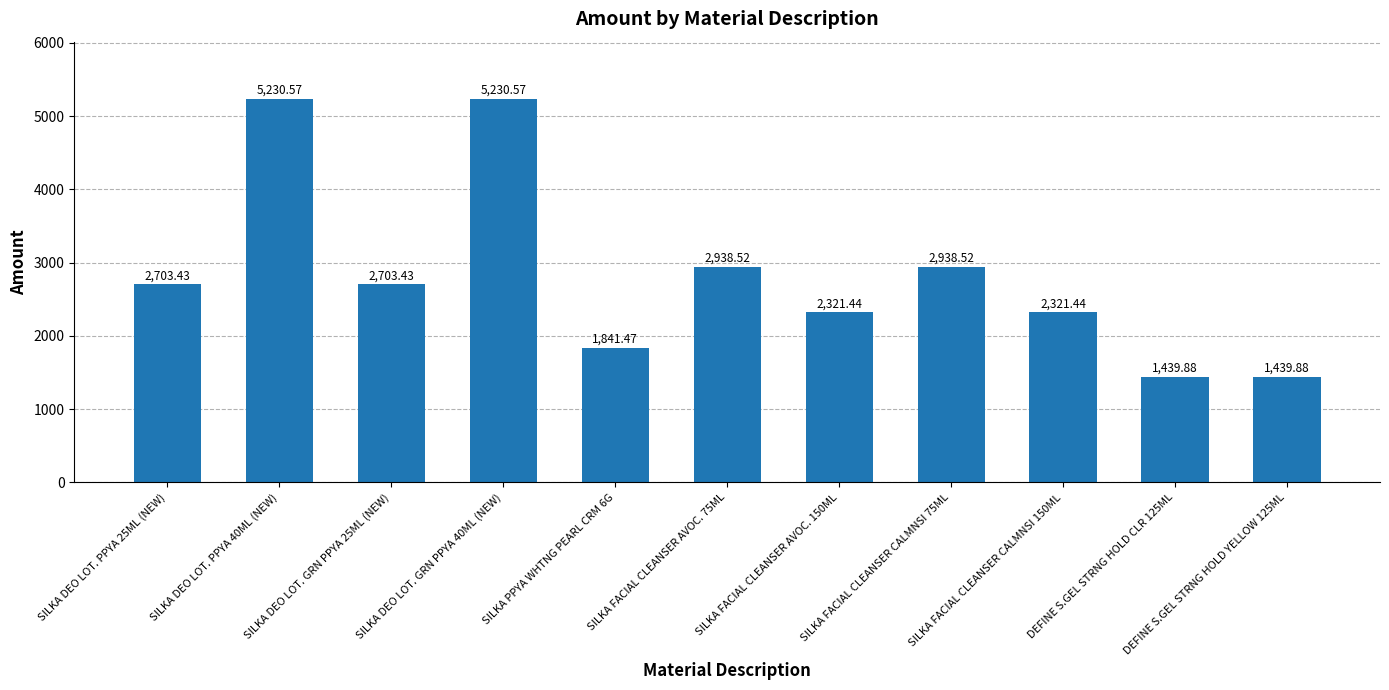

What is the change in value from SILKA DEO LOT. GRN PPYA 25ML (NEW) to SILKA FACIAL CLEANSER CALMNSI 75ML?

+235.1